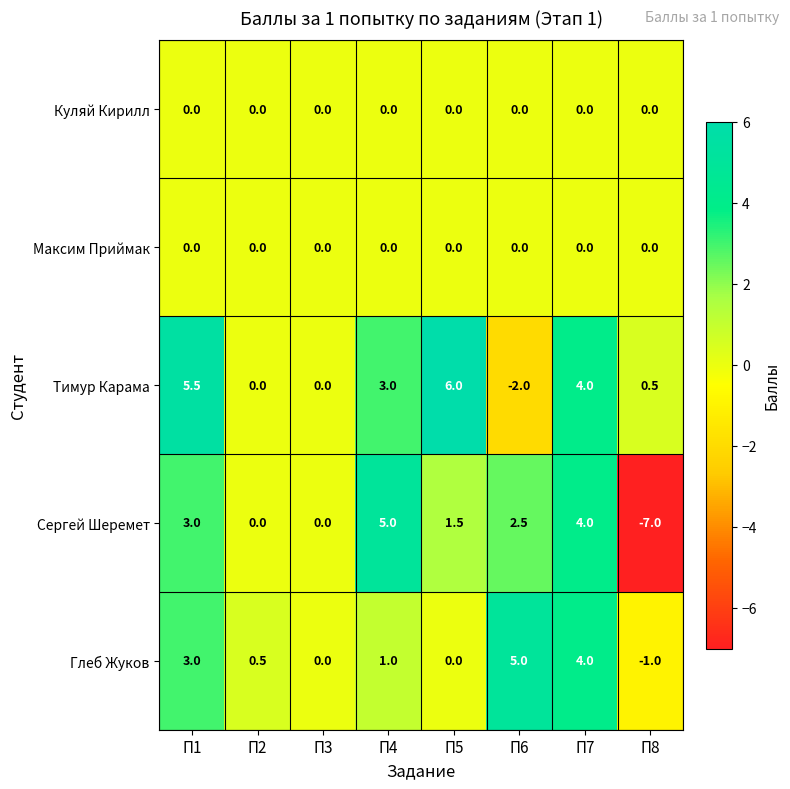

Which series has the widest spread of values?

Сергей Шеремет